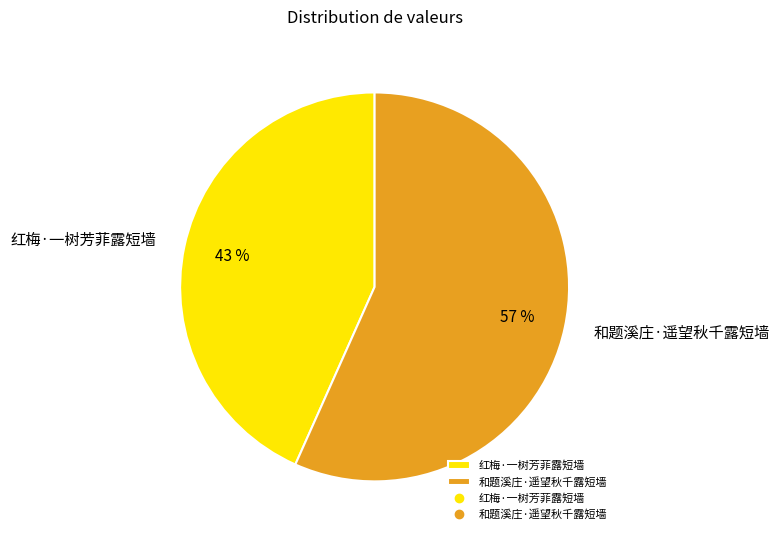

Which slice is the largest?

和题溪庄·遥望秋千露短墙